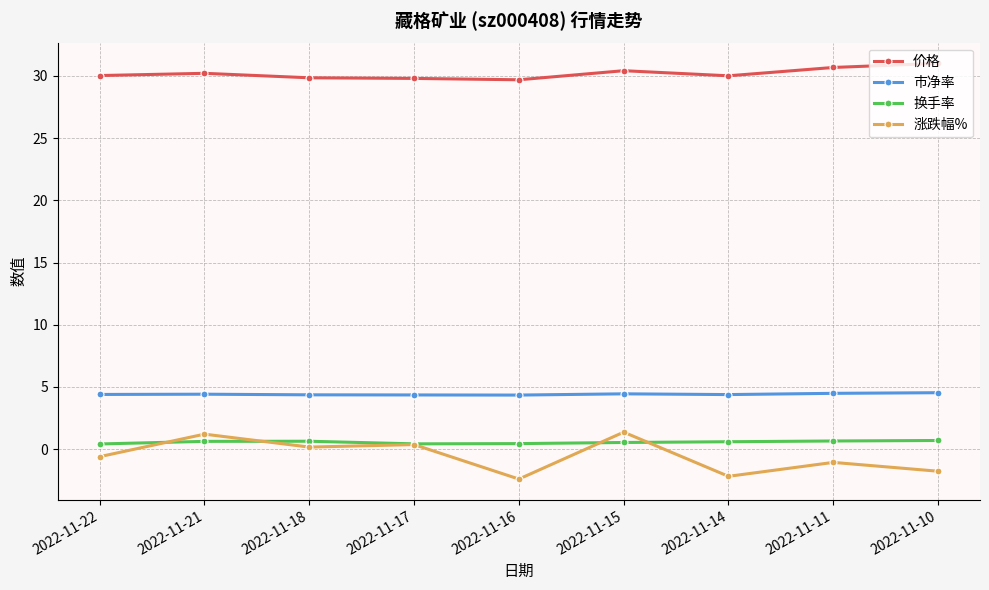

What is the value of the 市净率 point at the 3rd from the left?

4.4